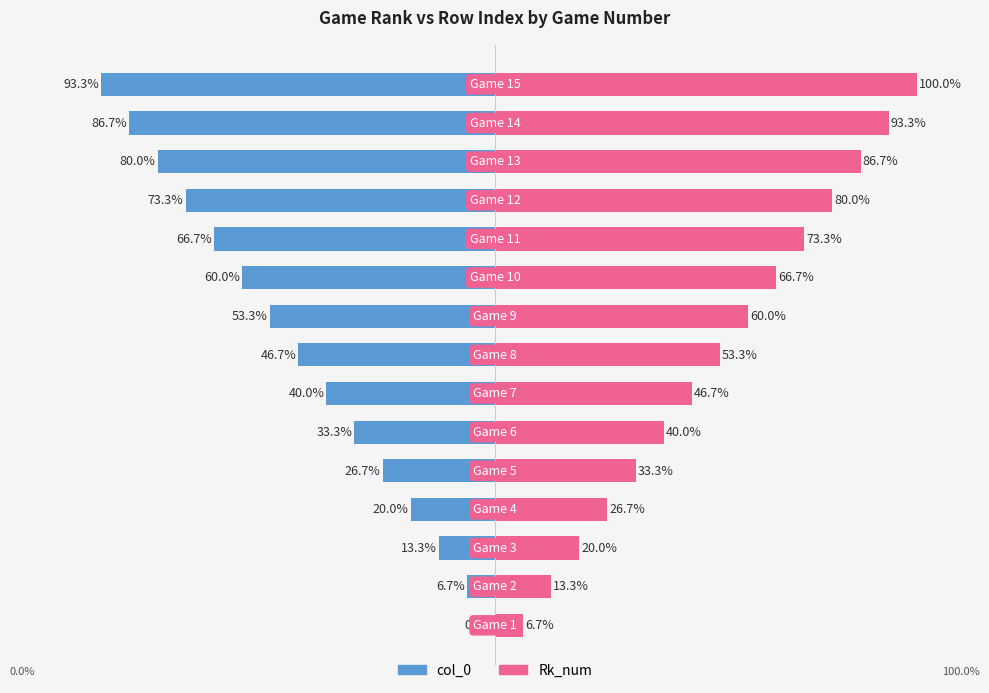

What is the difference between the Rk_num values at 3 and 5?

13.3